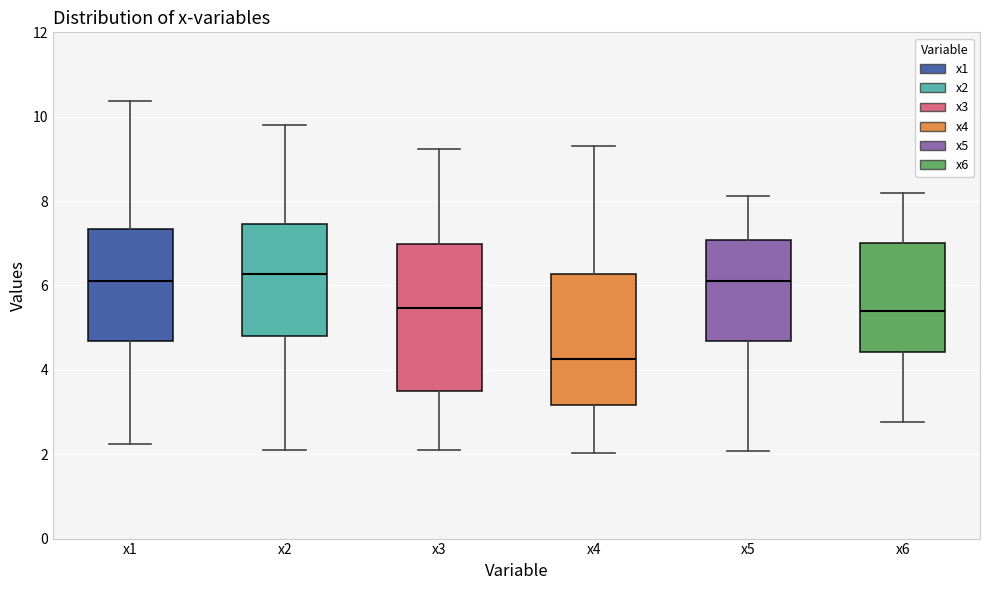

Reading left to right, transcribe this box plot: for each box, give where its median line is, the range the box spans, and where its two whiskers end, as read against the y-axis. The values are not printed on the chart, so give them approximately, as read against the axis.

x1: median 6.2, box 4.6 to 7.4, whiskers 2.2 to 10.4
x2: median 6.2, box 4.8 to 7.4, whiskers 2.2 to 9.8
x3: median 5.4, box 3.6 to 7.0, whiskers 2.2 to 9.2
x4: median 4.2, box 3.2 to 6.2, whiskers 2.0 to 9.4
x5: median 6.0, box 4.6 to 7.0, whiskers 2.0 to 8.2
x6: median 5.4, box 4.4 to 7.0, whiskers 2.8 to 8.2